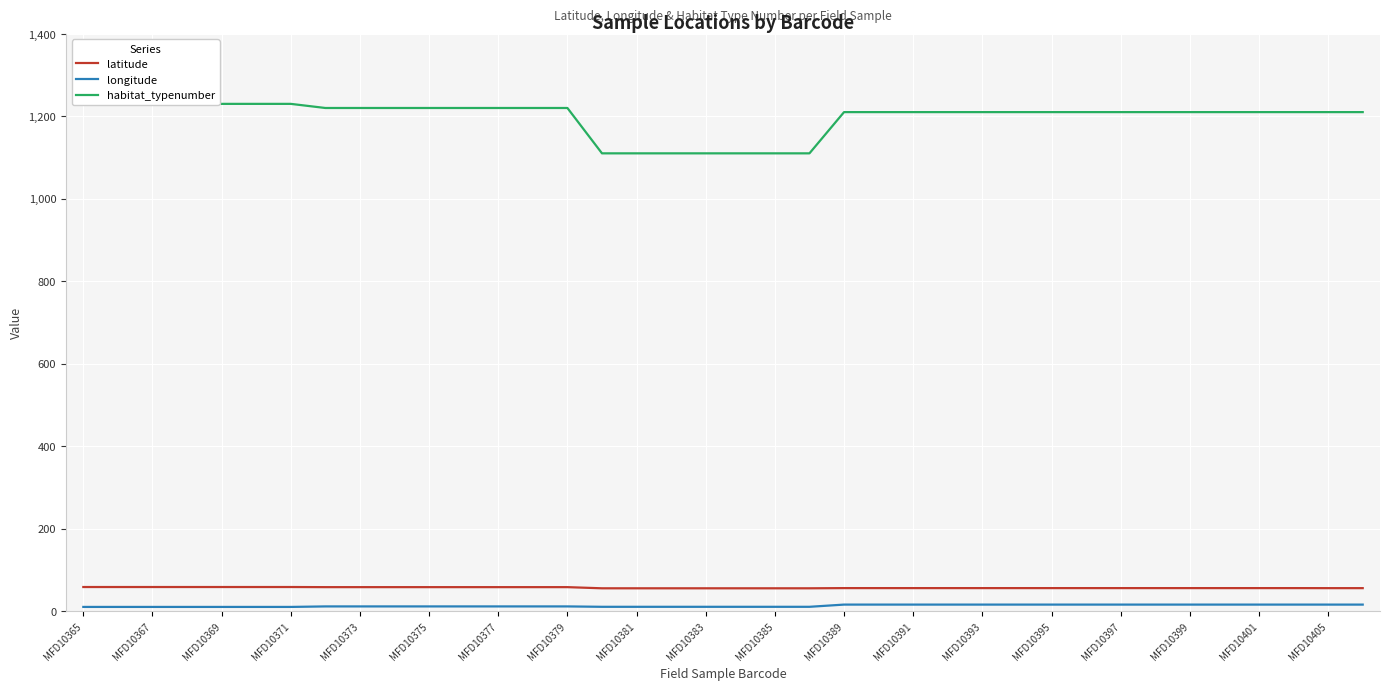

Which category has the highest value in the habitat_typenumber series?

MFD10365